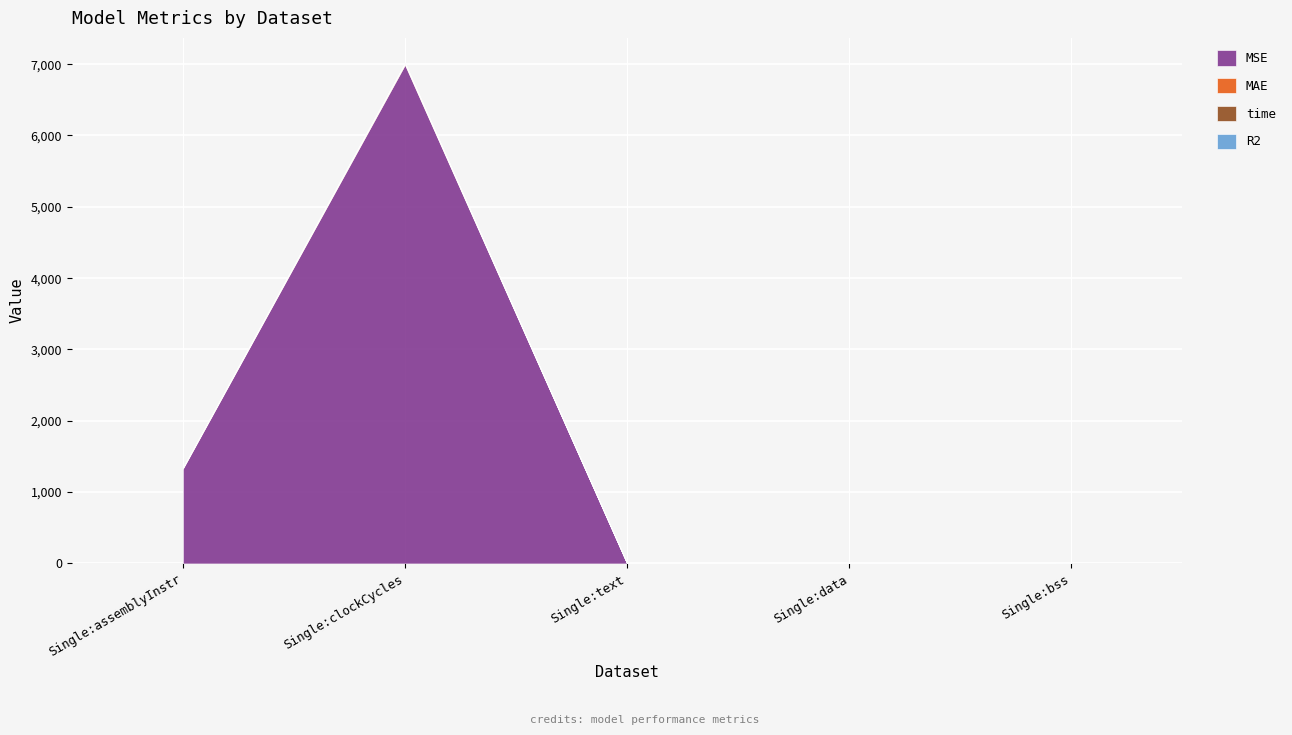

What is the sum of the MAE values at Single:data and Single:clockCycles?

19.9